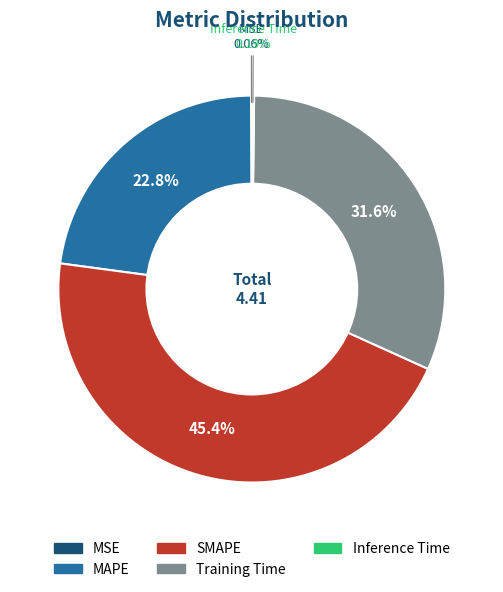

What is the largest slice in the pie chart?

SMAPE